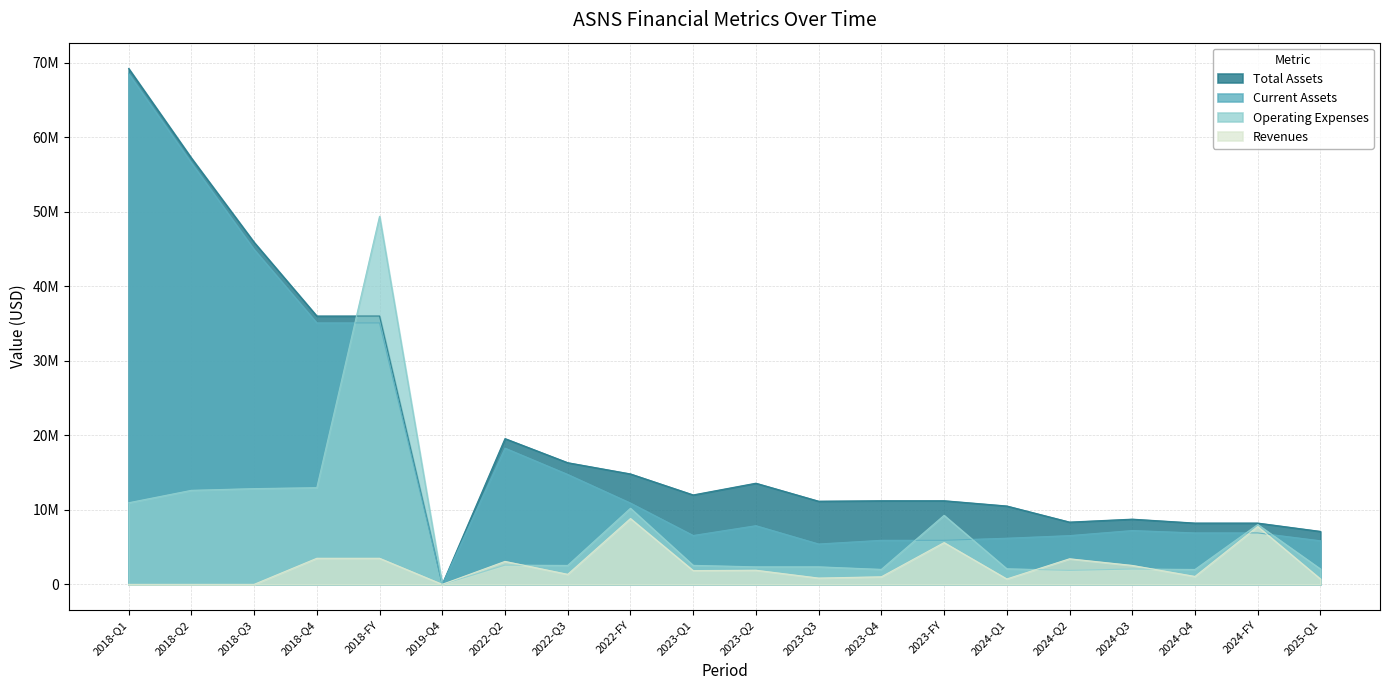

Does the chart have visible grid lines?

Yes